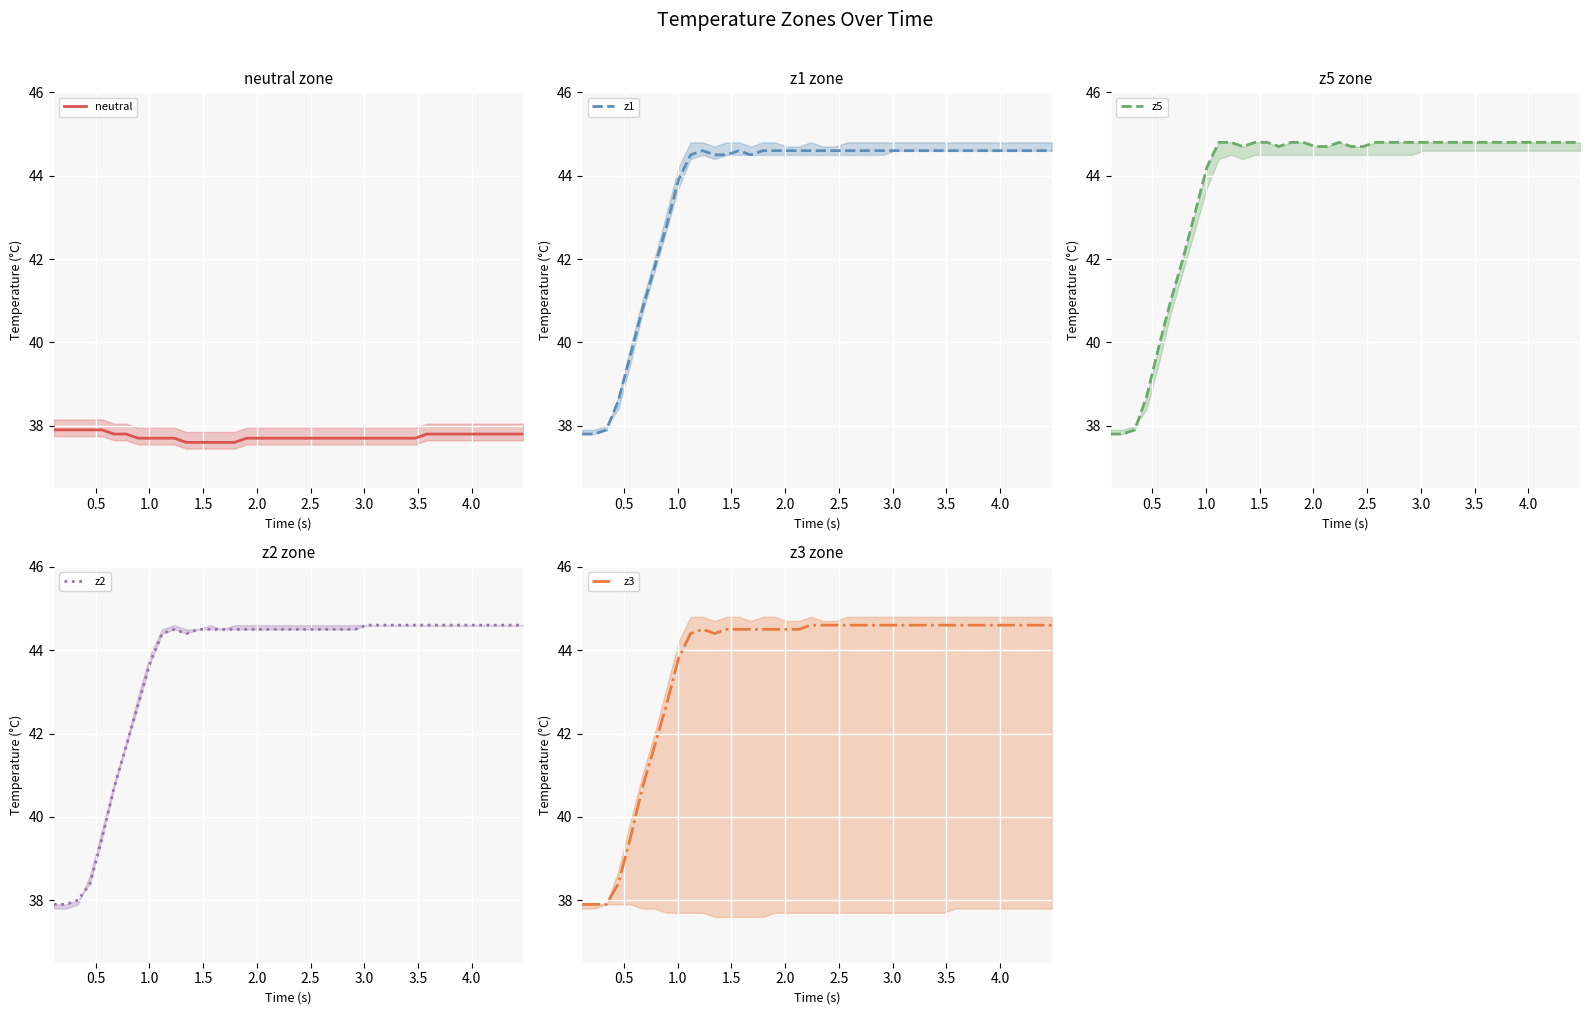

What is the maximum value for neutral?

37.9